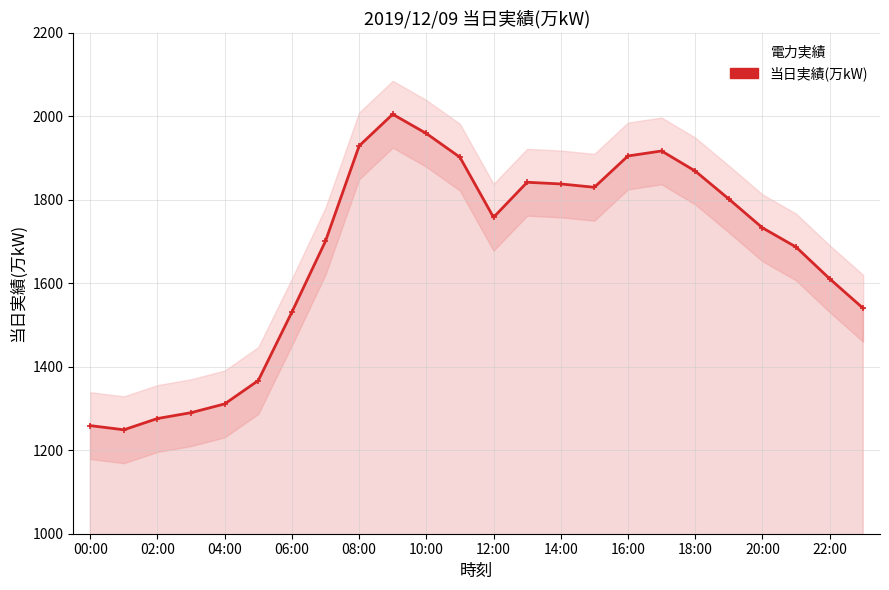

What is the minimum value shown in the chart?

1249